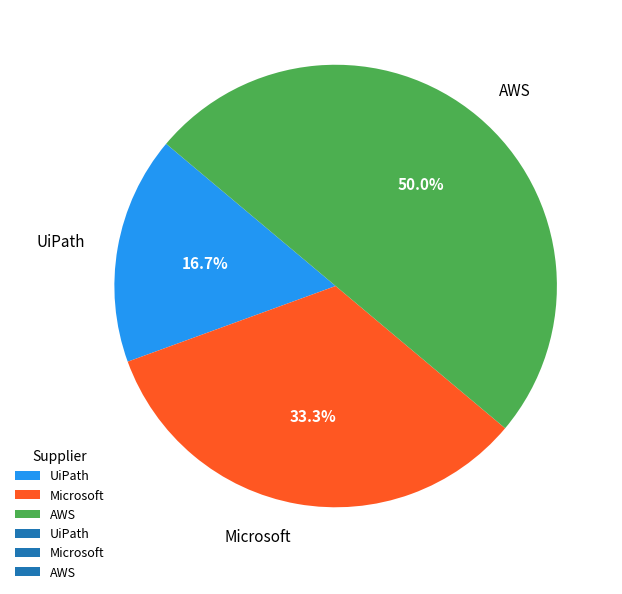

Is it true that UiPath is 9% of the pie?

False